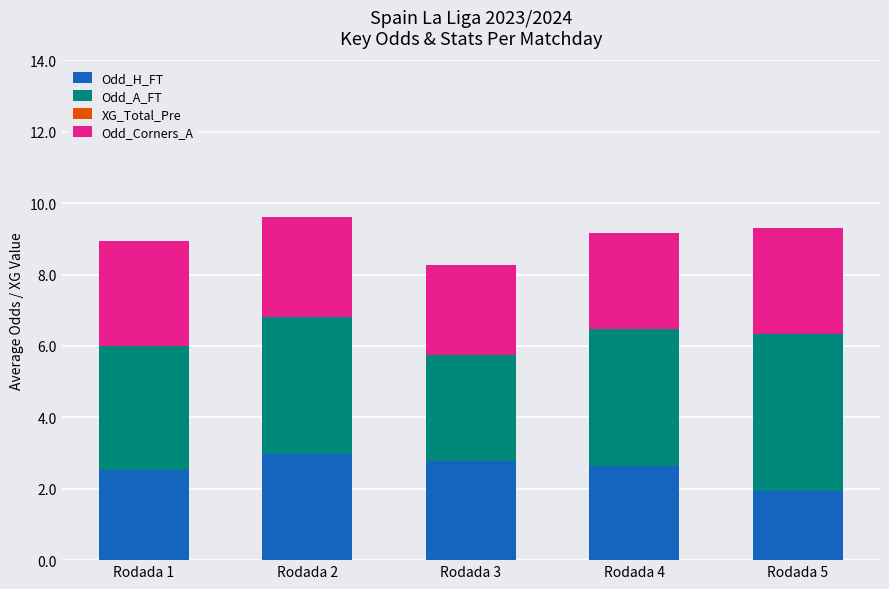

True or false: Odd_H_FT has a value of 3.0 at Rodada 2.

True